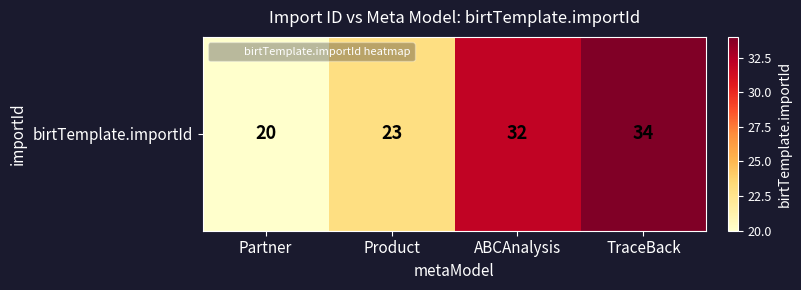

What is the change in value from Partner to ABCAnalysis?

+12